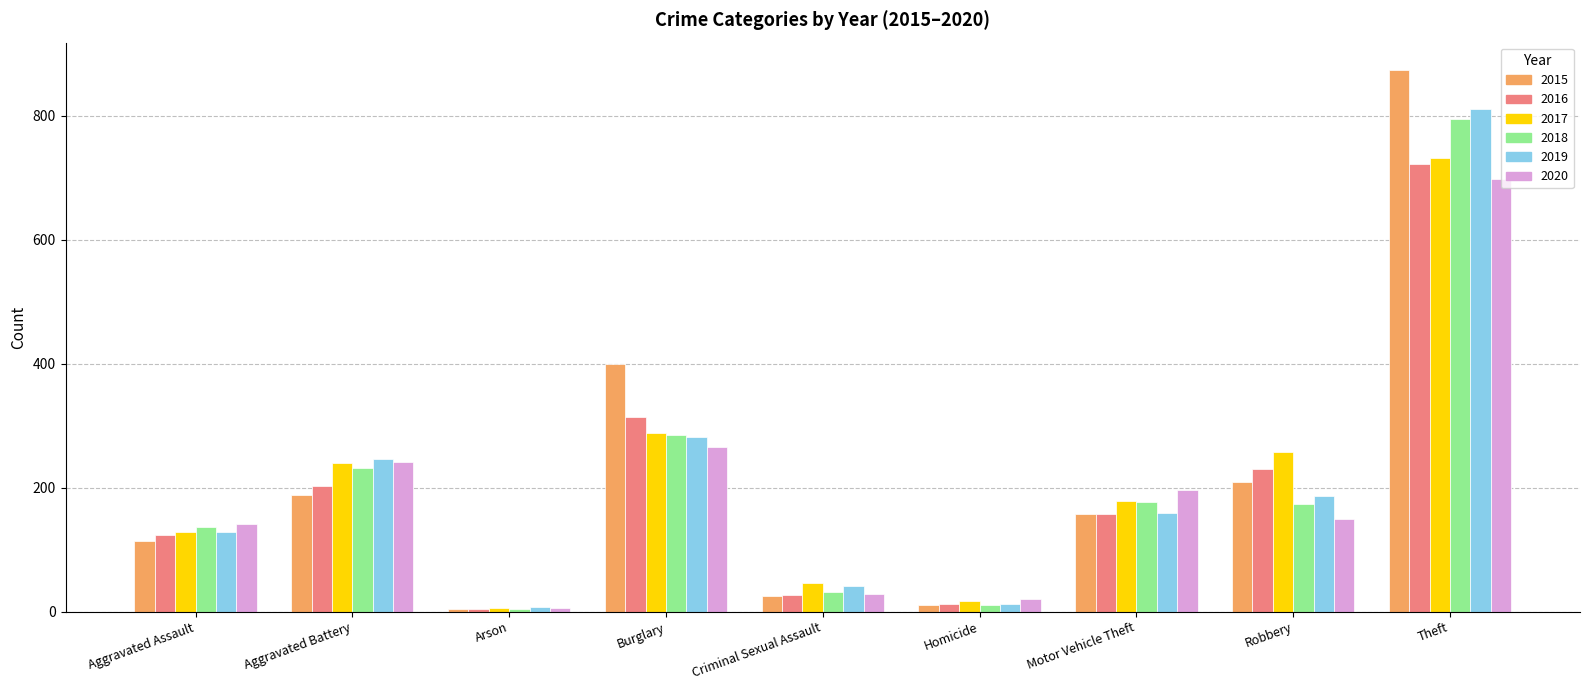

How many bars are there in each group?

6